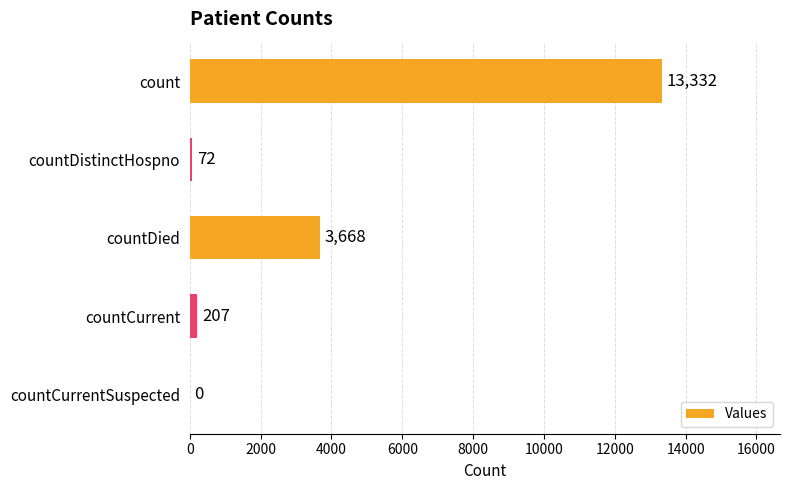

Are the bars horizontal?

Yes